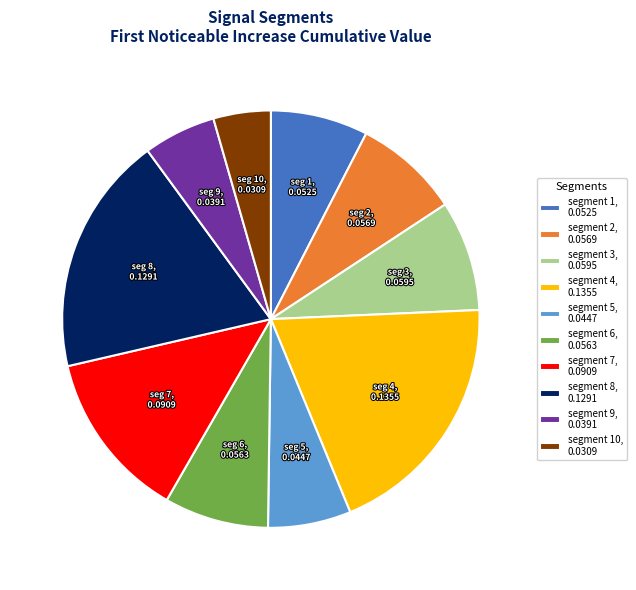

Is it true that segment 4, 0.1355 is 6% of the pie?

False